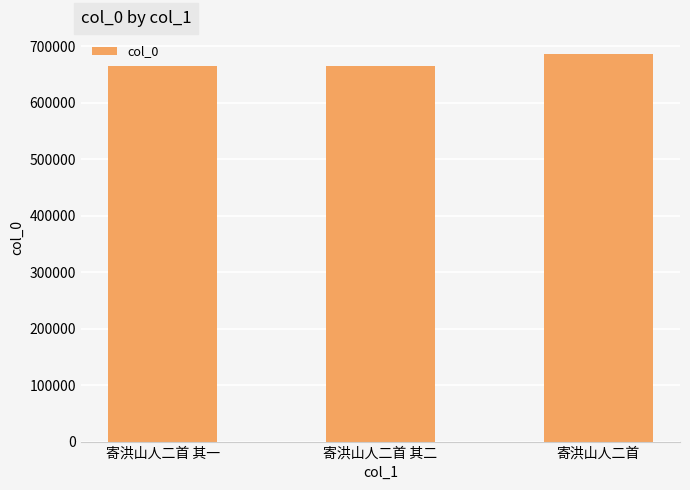

What is the sum of all values?

2015516